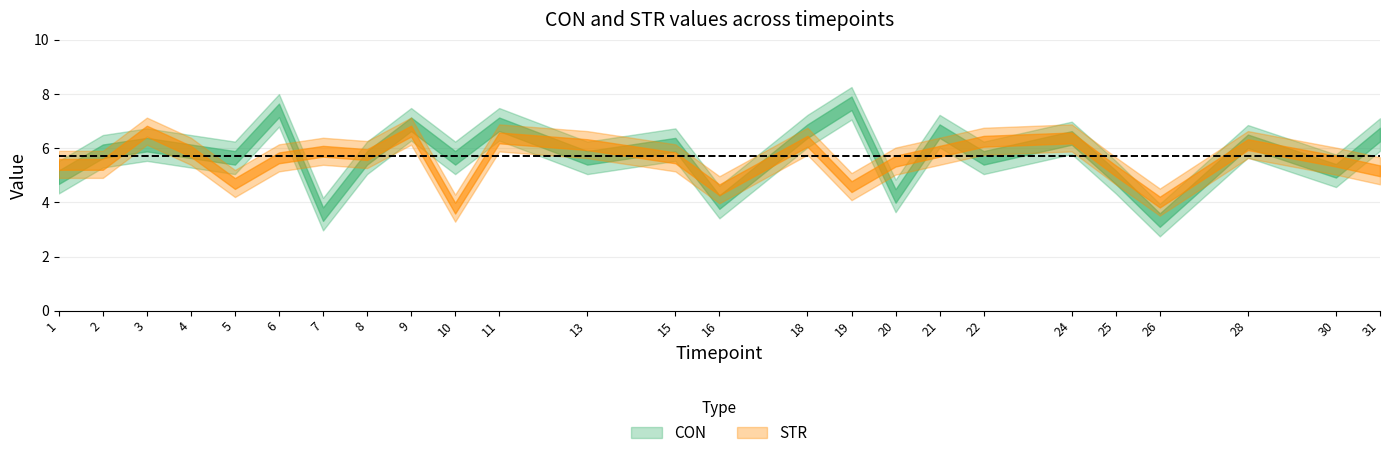

Where is the first local minimum for STR?

5